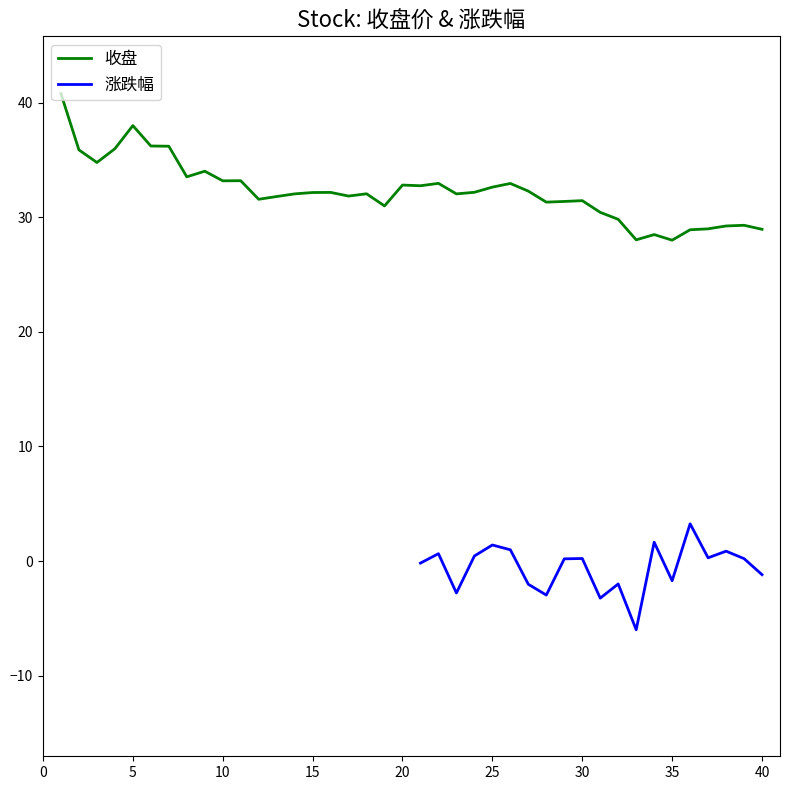

How many interior local valleys (lower than both neighbors) does the data have?

11